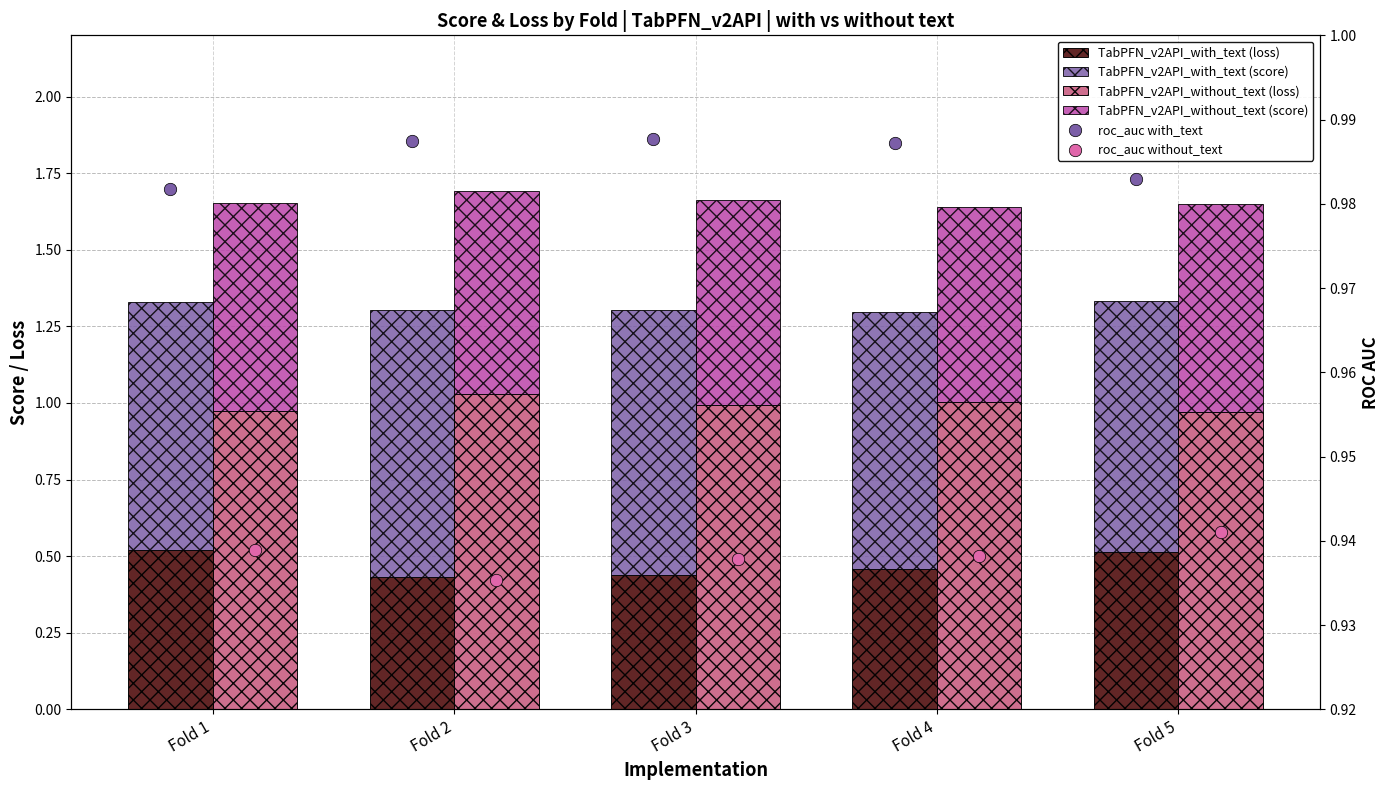

Which series contains the highest Y value?

TabPFN_v2API_without_text (loss)